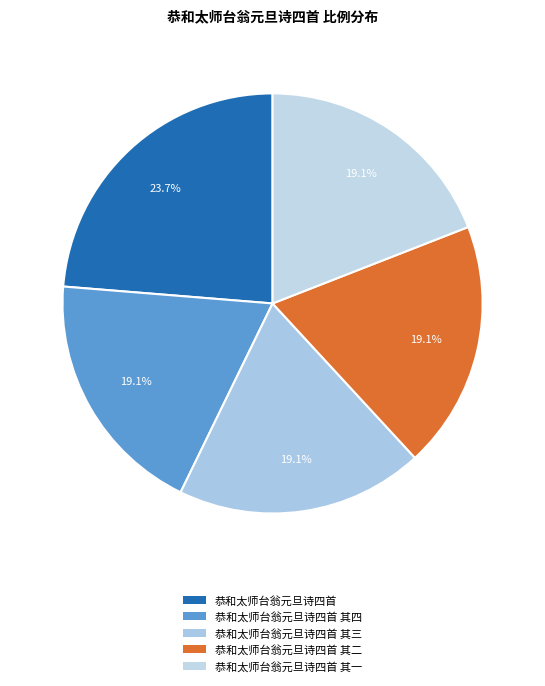

How many slices are in this pie chart?

5